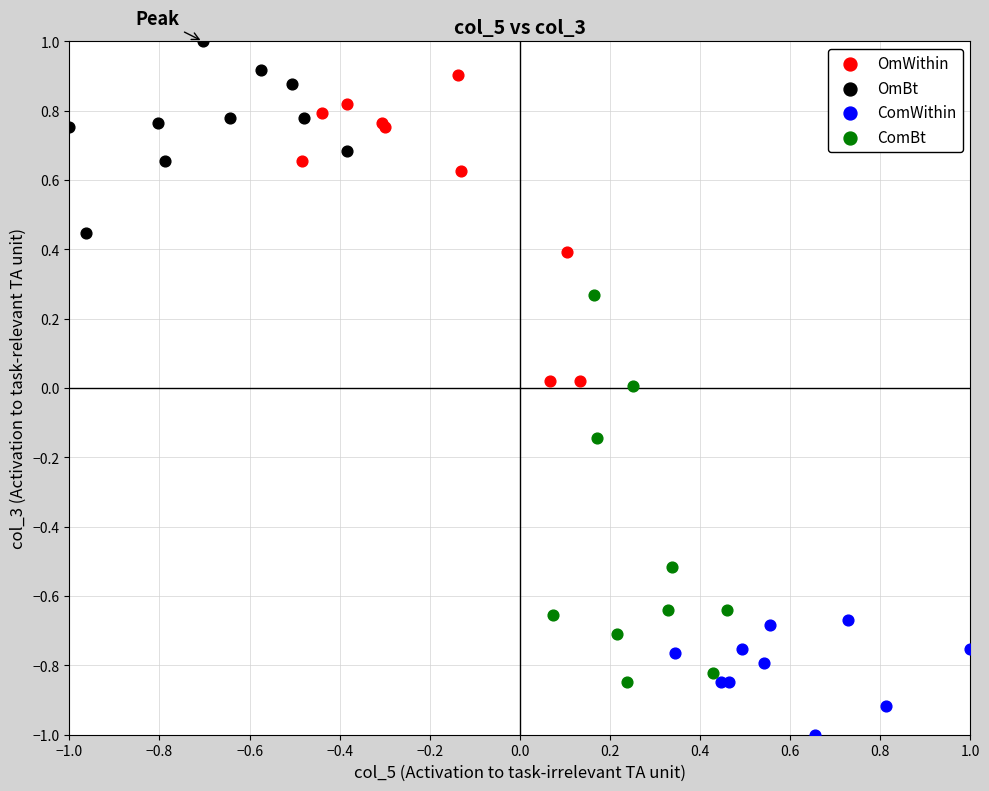

Which series has the largest Y range (max minus min)?

ComBt